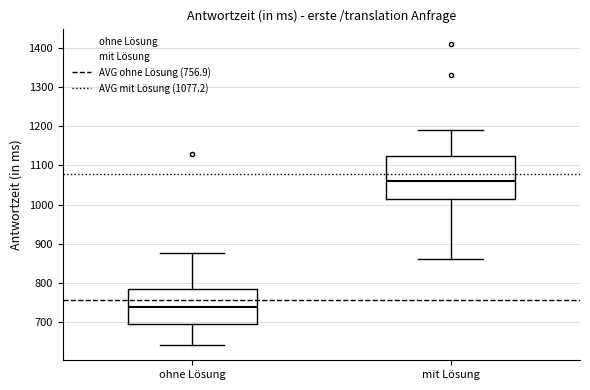

Which box is the tallest, from its lower edge to its upper edge?

mit Lösung